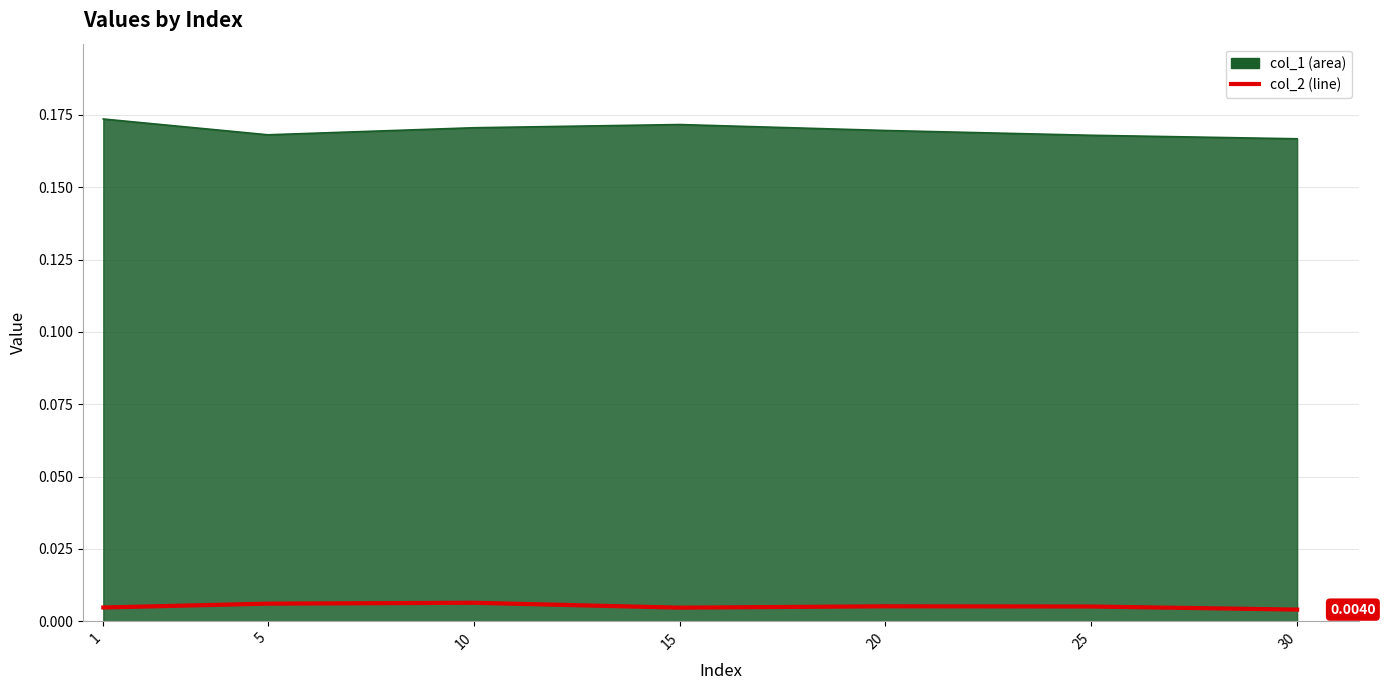

Does the chart display data point markers on the line(s)?

No